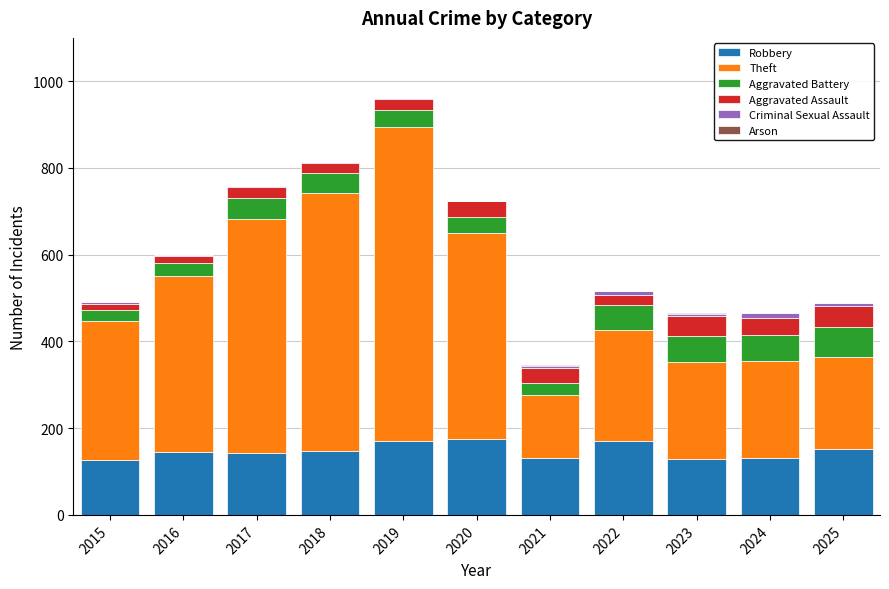

Count the number of data series in this chart.

6